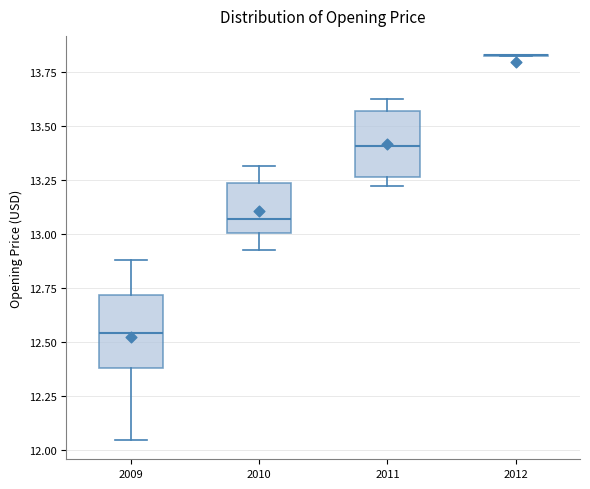

Reading left to right, read every box against the y-axis: the position of its median line, the range the box covers, and the ends of its whiskers. The values are not printed on the chart, so give them approximately, as read against the axis.

2009: median 12.55, box 12.40 to 12.70, whiskers 12.05 to 12.90
2010: median 13.05, box 13.00 to 13.25, whiskers 12.90 to 13.30
2011: median 13.40, box 13.25 to 13.55, whiskers 13.20 to 13.60
2012: box collapsed to a line at 13.85, whiskers 13.80 to 13.85